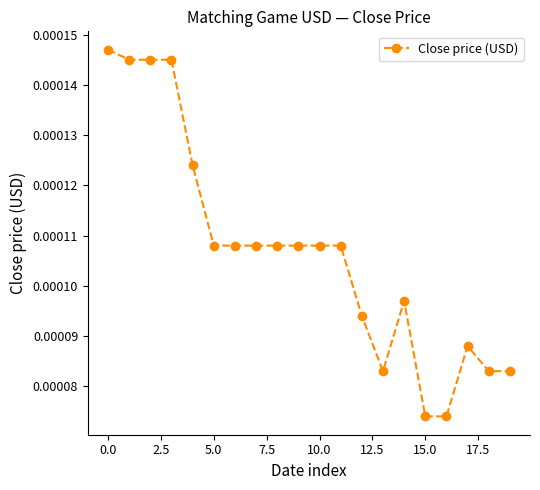

Count the values in the range 0 to 1.

20